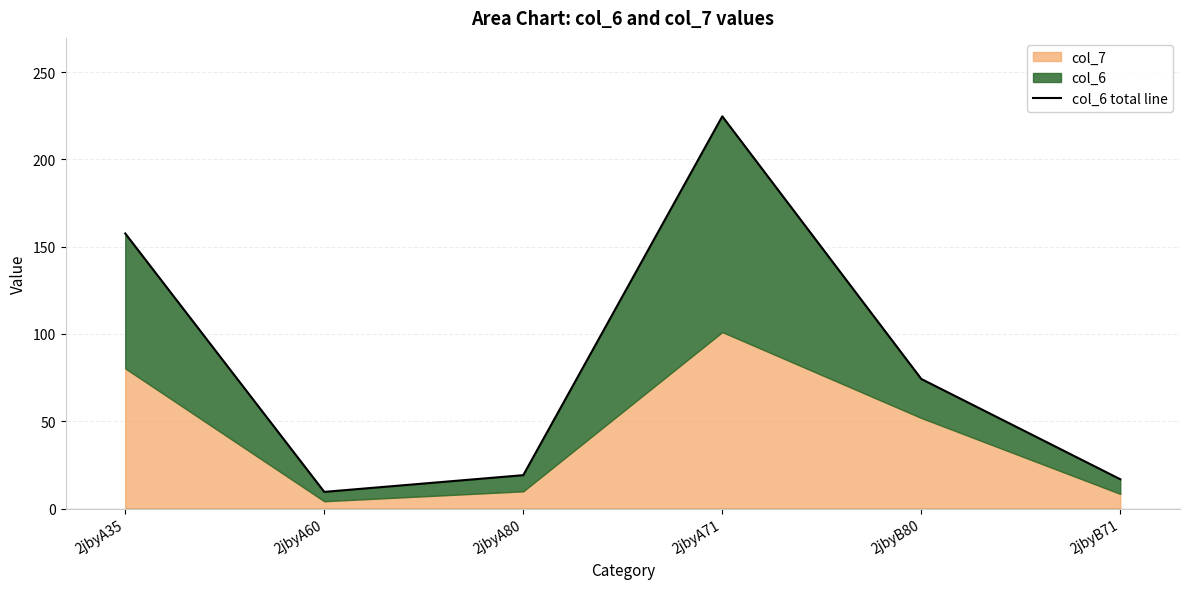

What is the label of the 4th point from the right?

2jbyA80